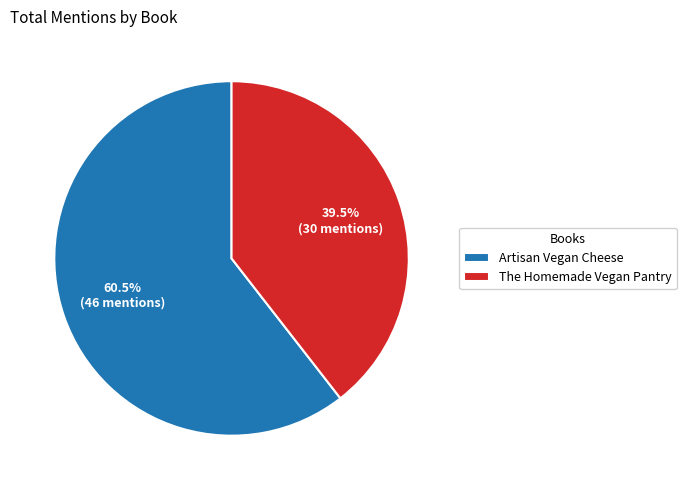

Between The Homemade Vegan Pantry and Artisan Vegan Cheese, which is larger?

Artisan Vegan Cheese